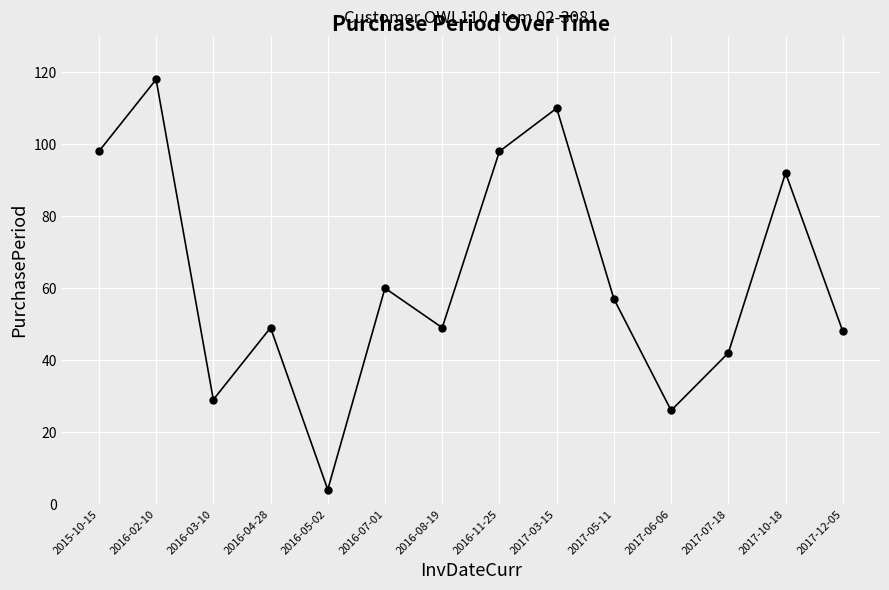

What is the label of the 12th point from the right?

2016-03-10